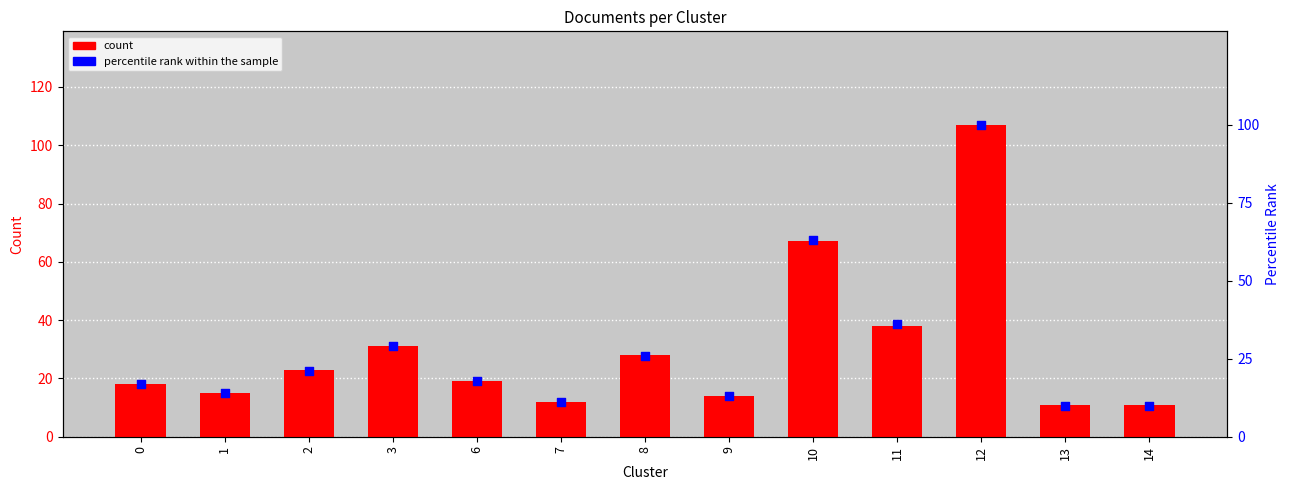

At how many categories does at least one series exceed 60?

2